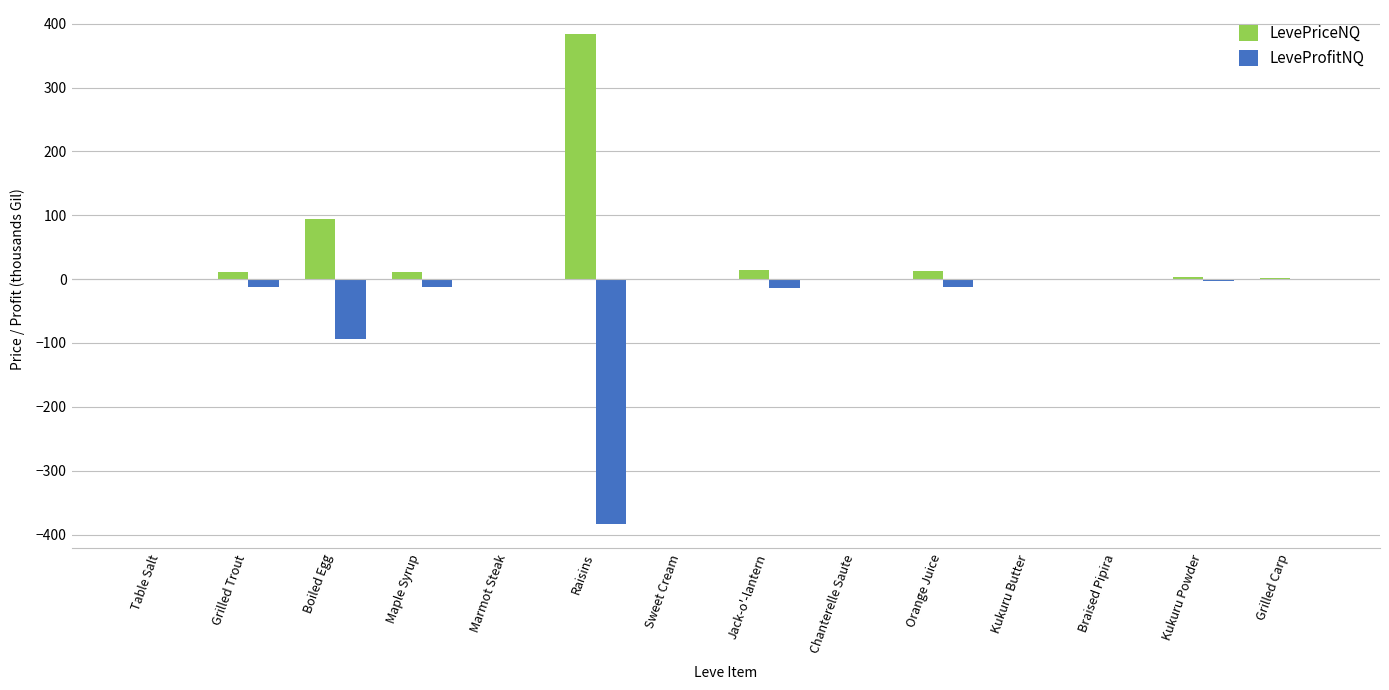

At which label is LeveProfitNQ closest to -191?

Boiled Egg